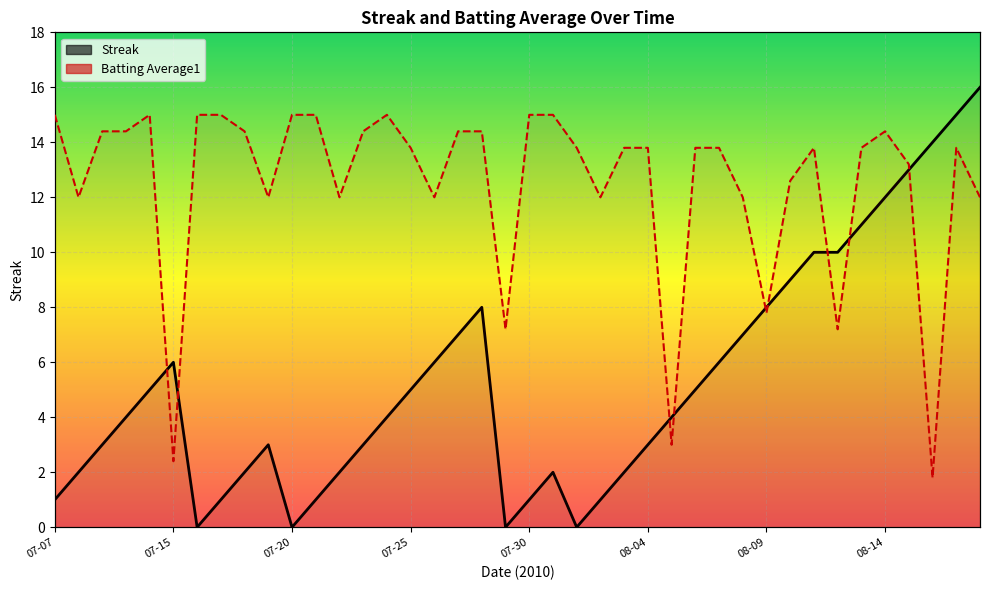

Where does the Batting Average1 series first go above 13?

07-07